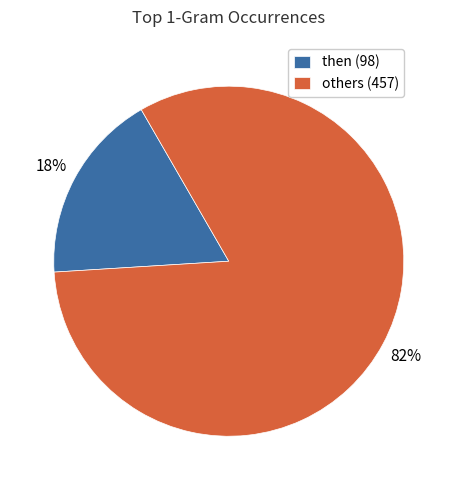

Do others (457) and then (98) together represent more than half of the pie?

Yes